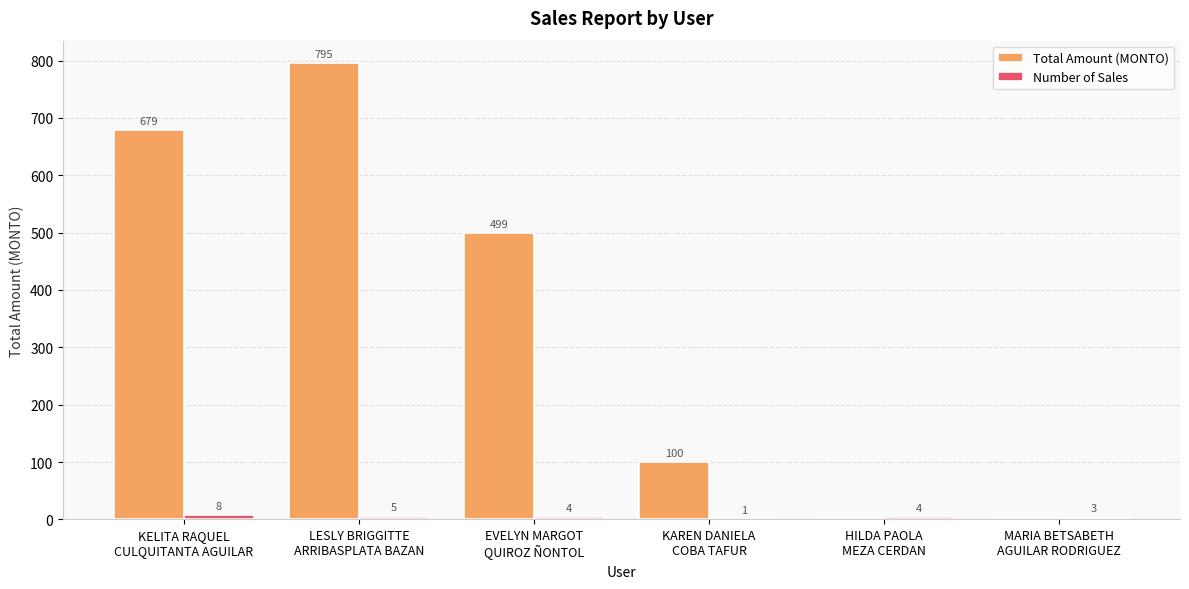

The Total Amount (MONTO) series shows 986 at KELITA RAQUEL
CULQUITANTA AGUILAR. True or false?

False